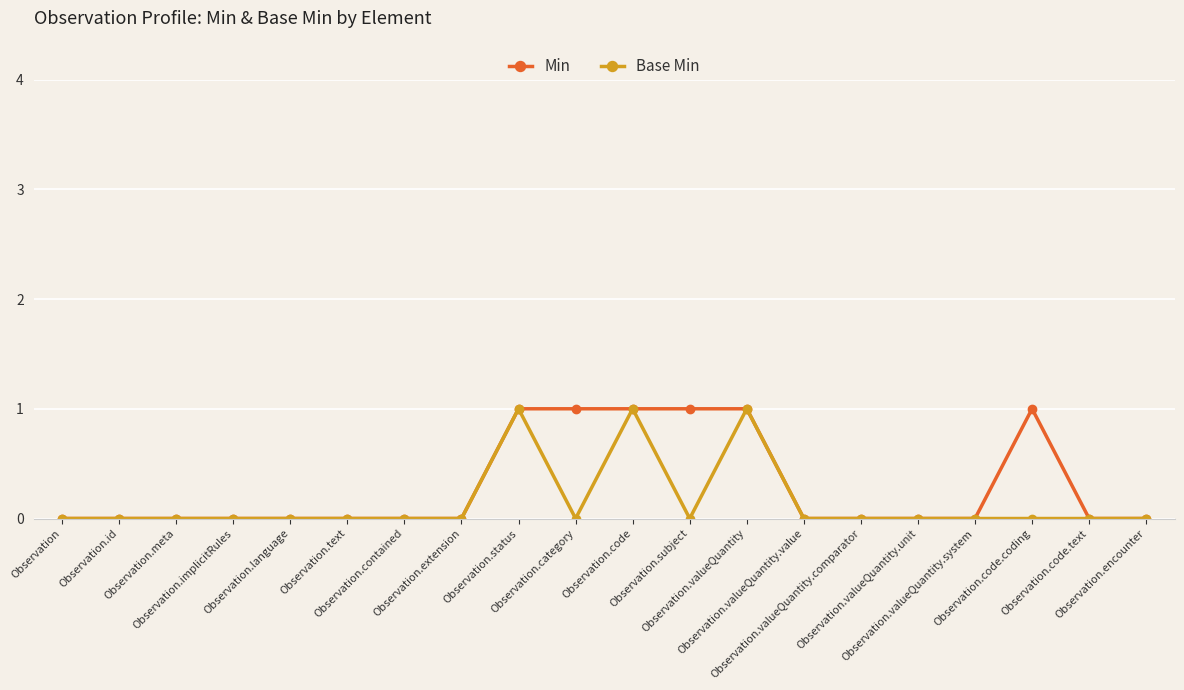

True or false: Min has more than 0 points higher than both neighbors.

True